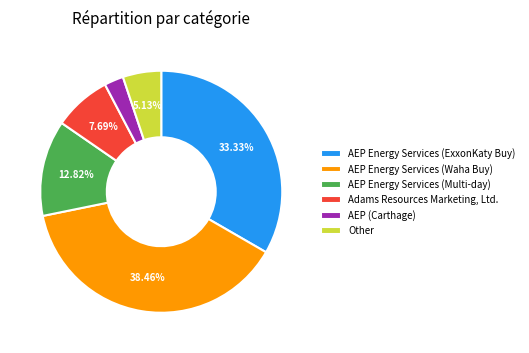

To the nearest percent, what is the difference between the largest and smallest slice percentages?

36%